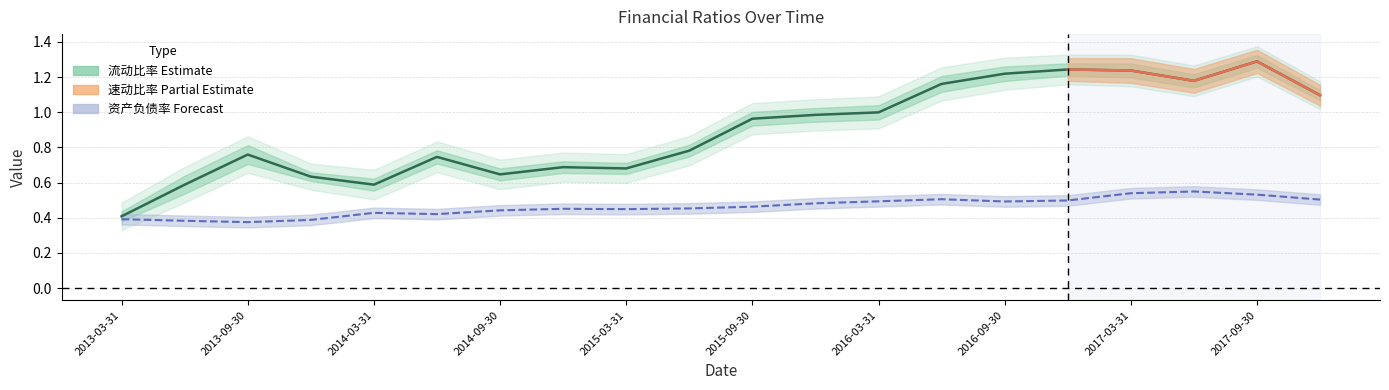

What is the difference between the second highest and minimum values?

0.8